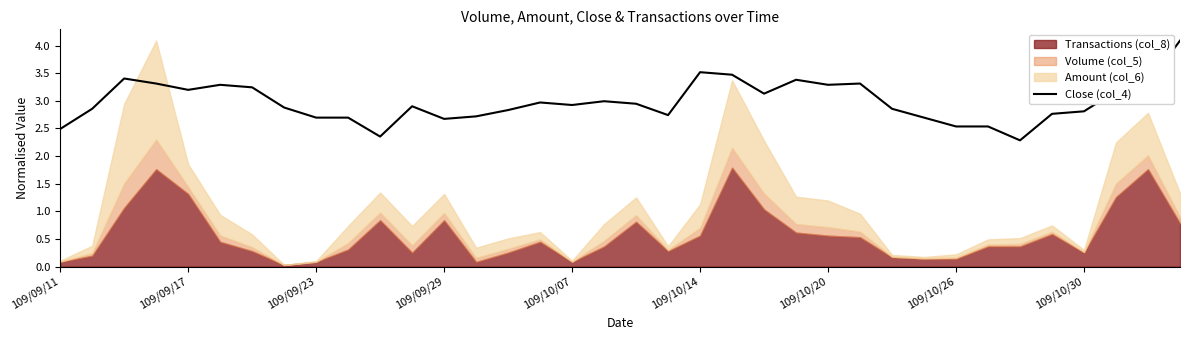

What is the greatest value displayed?

4.1